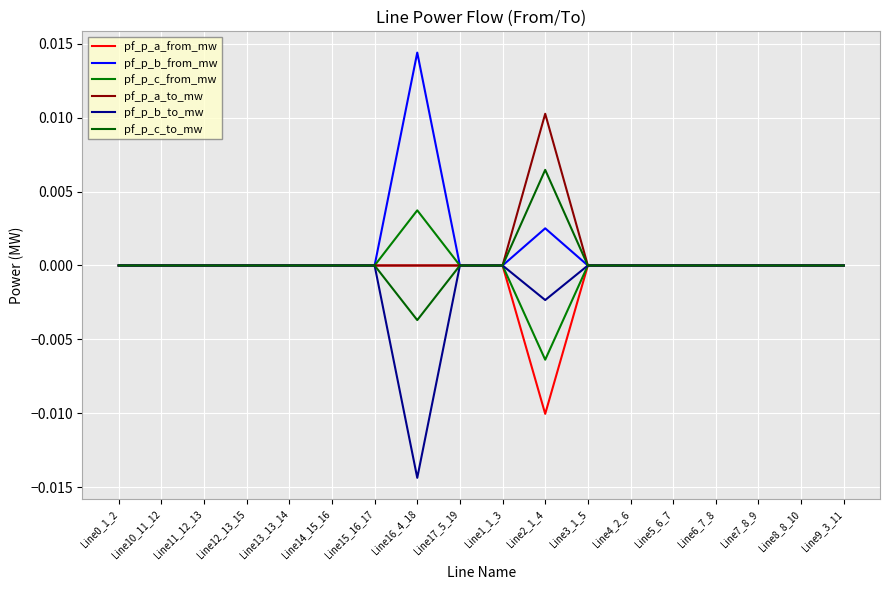

Rank the categories by pf_p_b_from_mw value from highest to lowest.

Line16_4_18, Line2_1_4, Line1_1_3, Line9_3_11, Line10_11_12, Line0_1_2, Line4_2_6, Line11_12_13, Line5_6_7, Line12_13_15, Line6_7_8, Line14_15_16, Line3_1_5, Line17_5_19, Line7_8_9, Line13_13_14, Line8_8_10, Line15_16_17